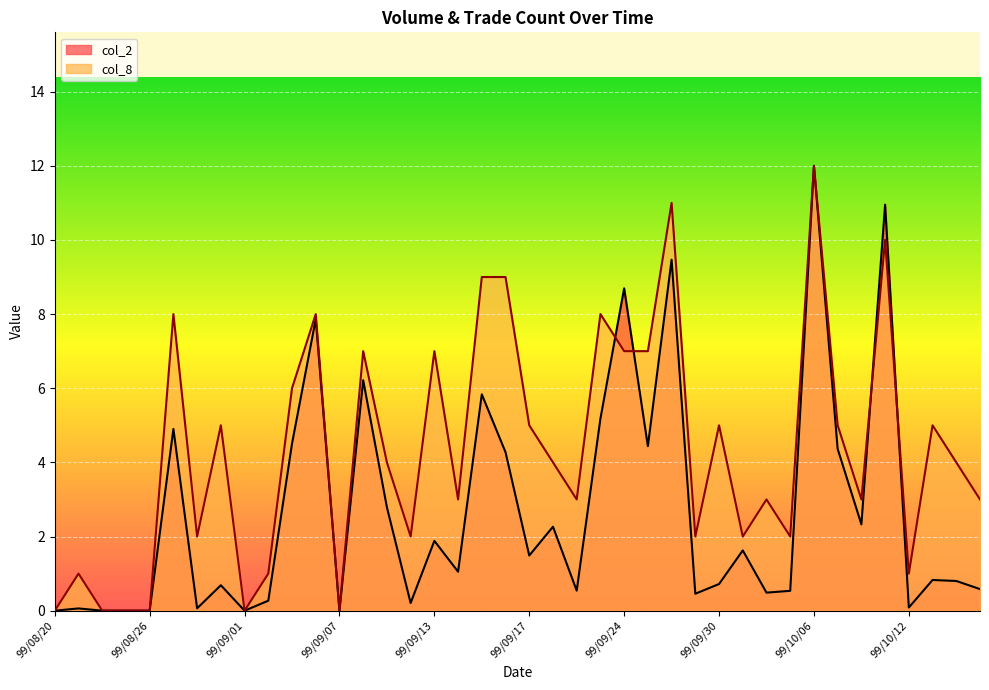

Which series has the largest range (max minus min)?

col_2 (line)